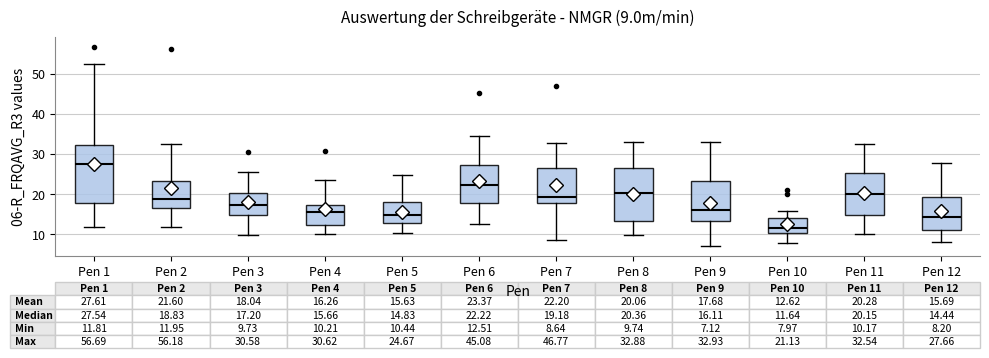

Which box has the lowest median line?

Pen 10